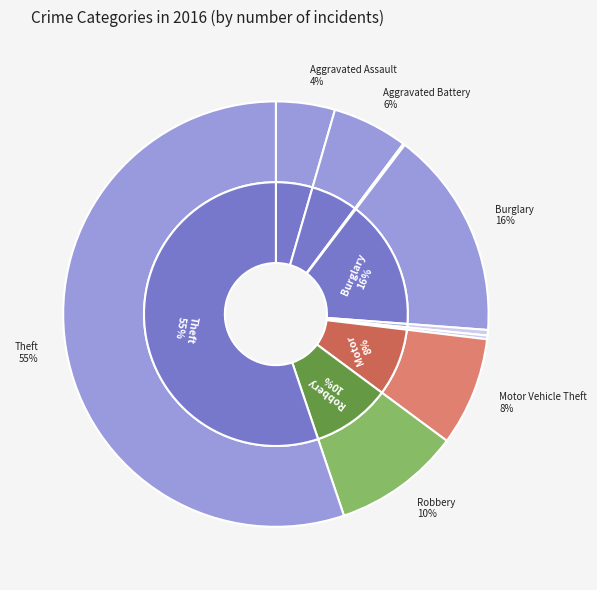

Which slice is the smallest?

Arson